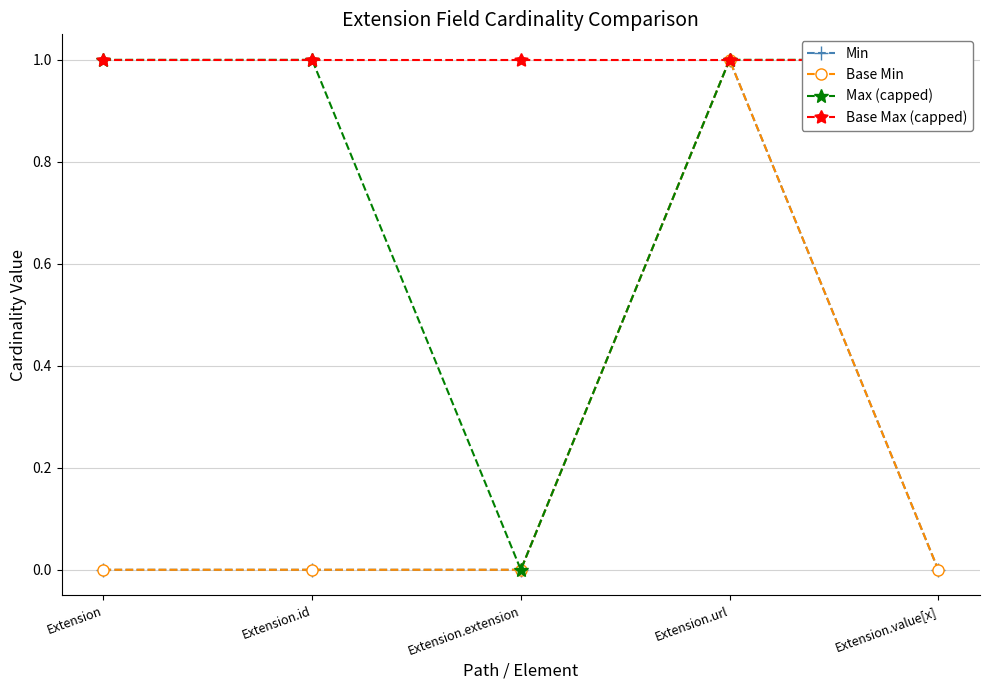

Reading left to right, list all the values displayed in this chart.

Min: 0	0	0	1	0
Base Min: 0	0	0	1	0
Max (capped): 1	1	0	1	1
Base Max (capped): 1	1	1	1	1